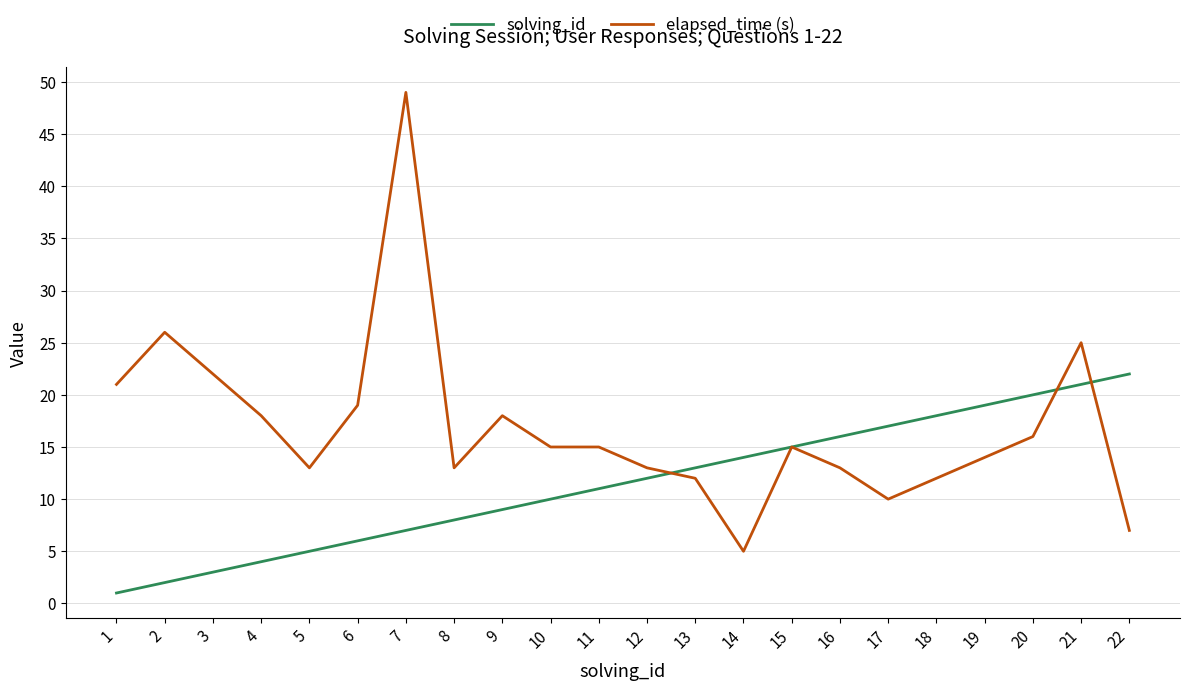

What are all the series names shown in the legend?

solving_id, elapsed_time (s)